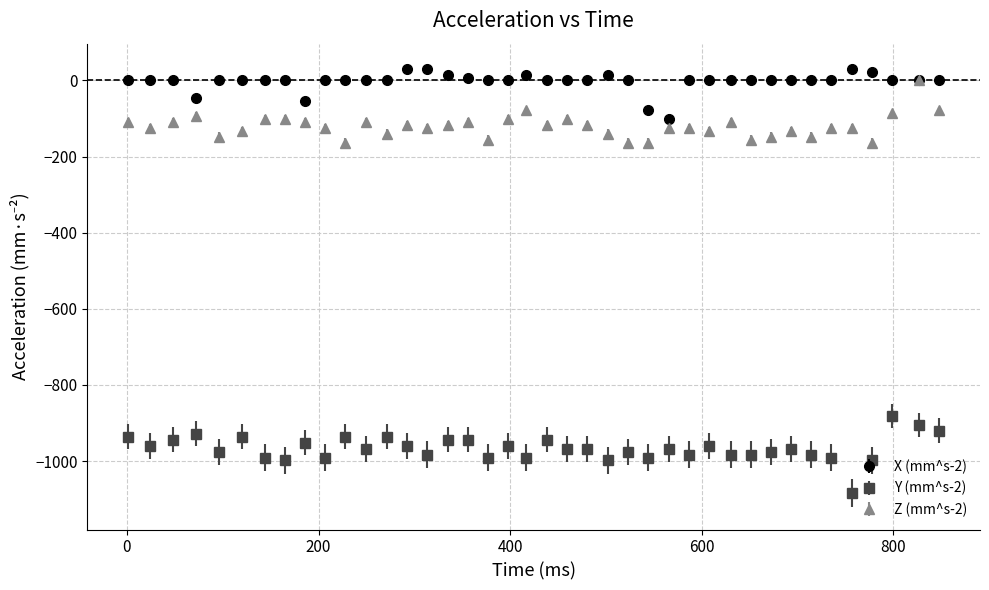

True or false: Y (mm^s-2) and Z (mm^s-2) intersect in this chart.

False